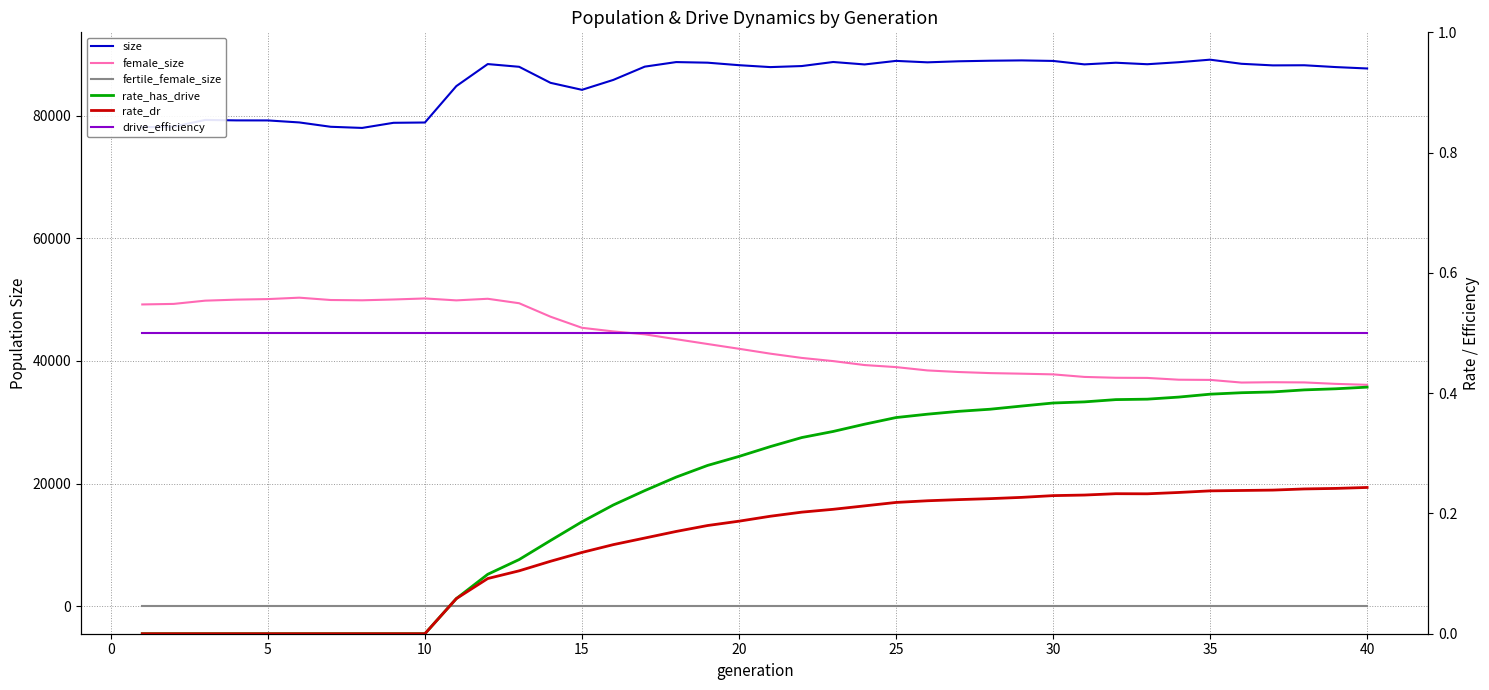

The value of rate_has_drive at 29 is 0.6. True or false?

False